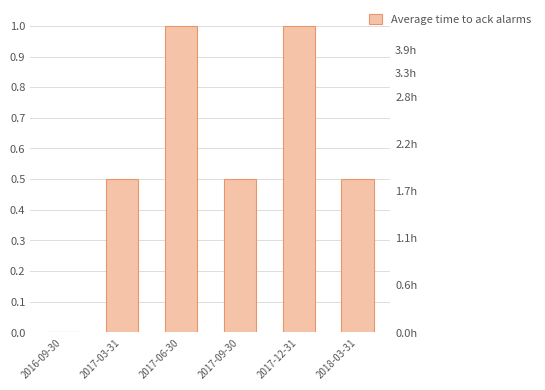

Reading left to right, what are all the values shown in this chart?

0.0	0.5	1.0	0.5	1.0	0.5